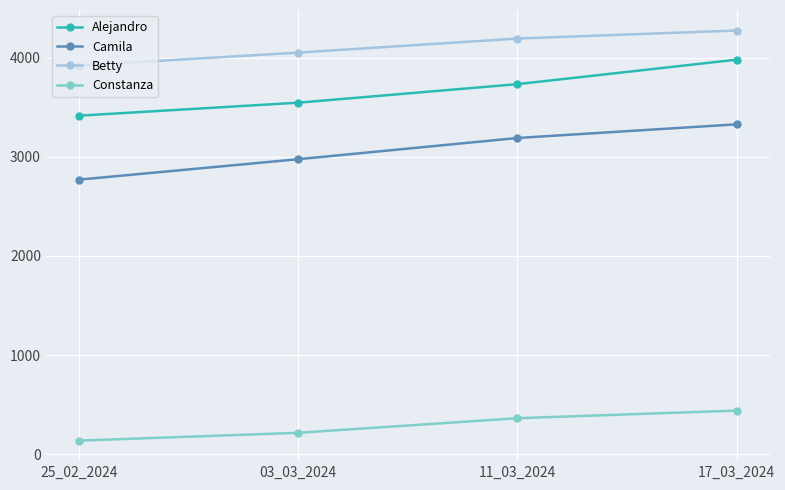

Is it true that Alejandro equals 3414 at 25_02_2024?

True